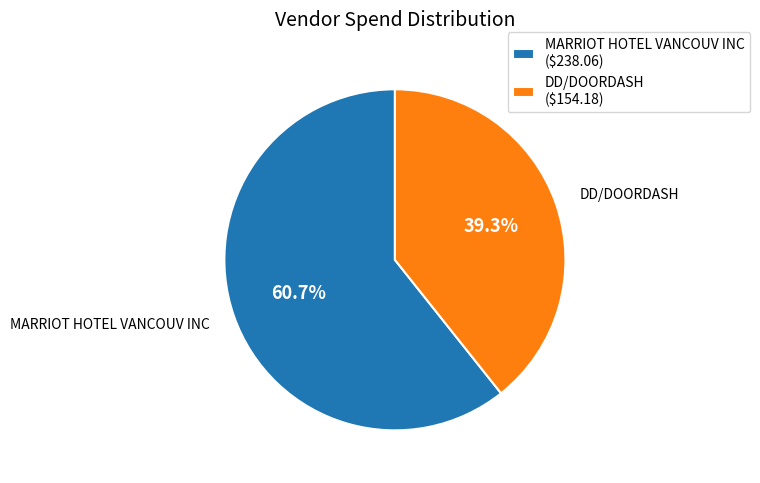

To the nearest percent, what percentage of the pie is DD/DOORDASH?

39%